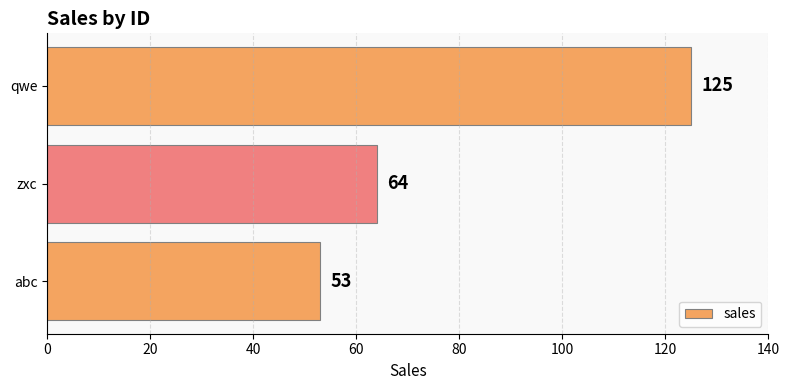

Does the chart contain stacked bars?

No